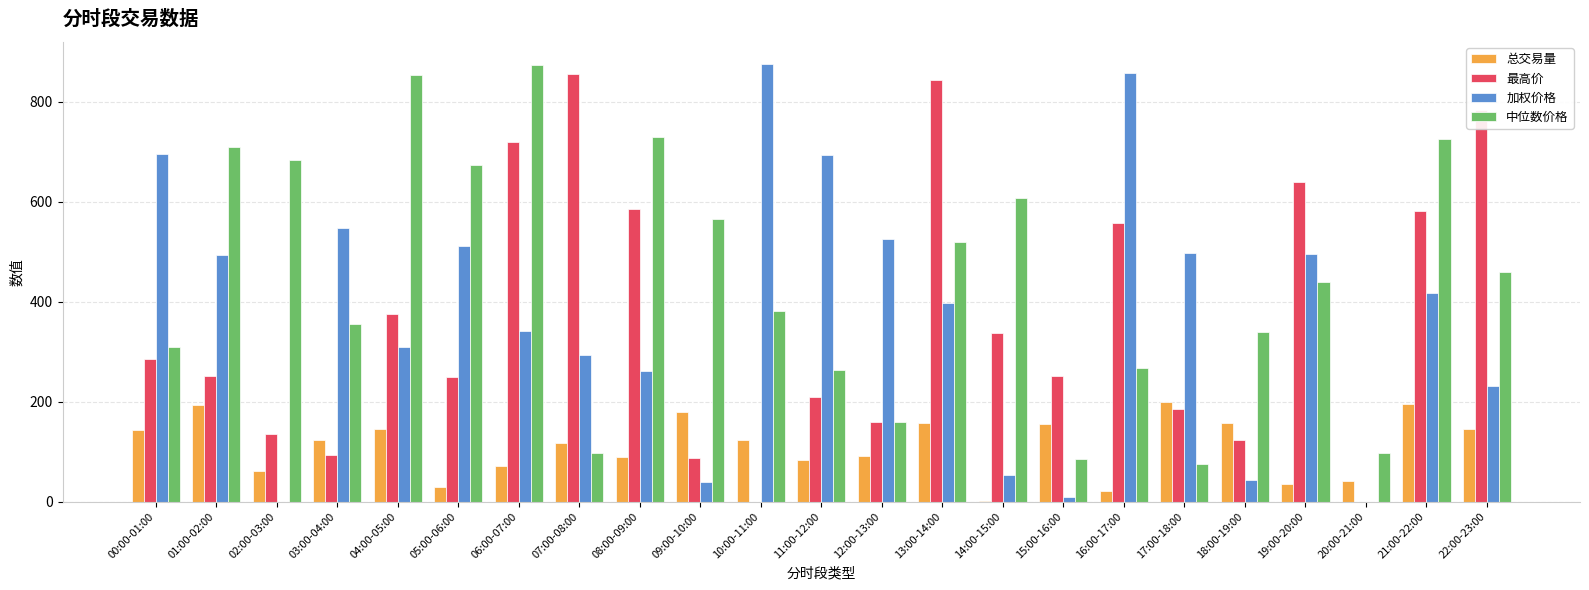

Which series has the largest range (max minus min)?

加权价格